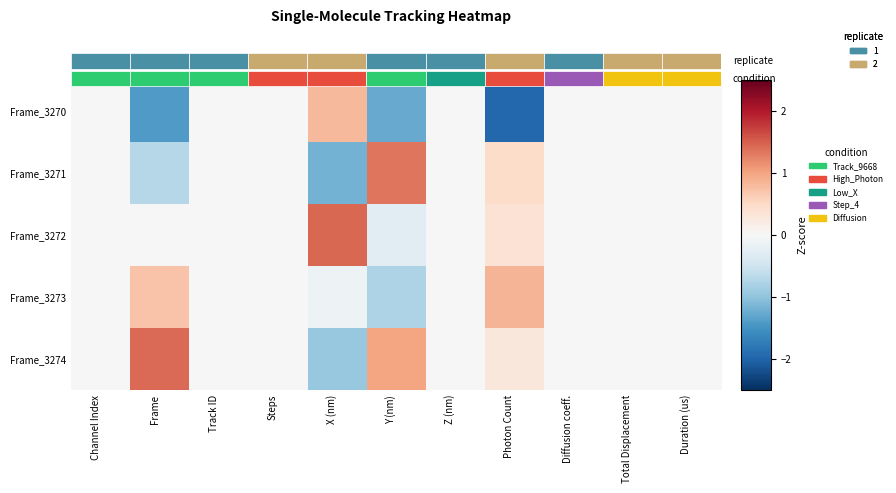

How many categories are shown in the chart?

11